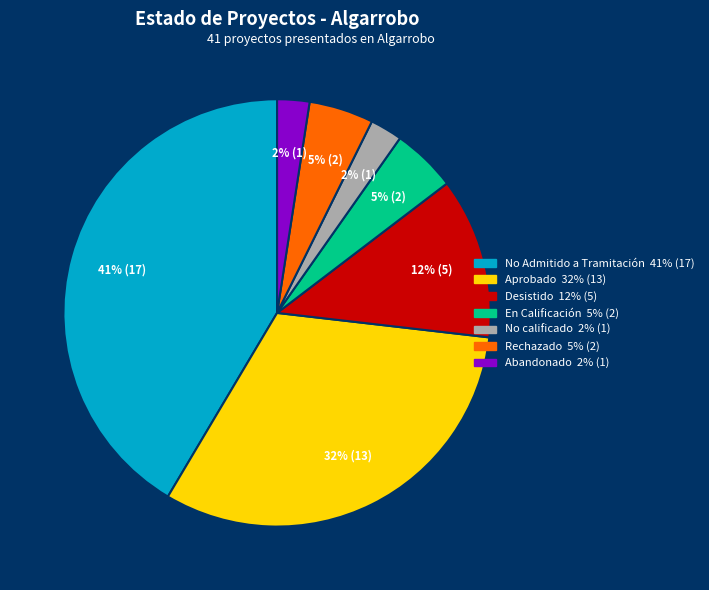

Which has a higher value, No Admitido a Tramitación or Desistido?

No Admitido a Tramitación